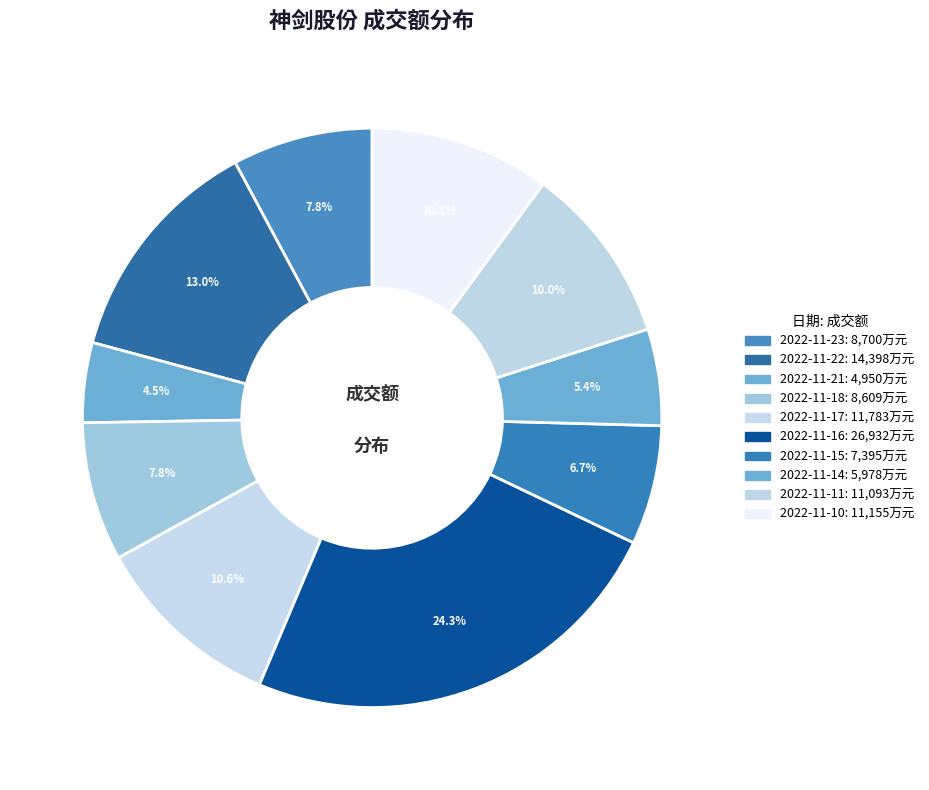

Which slice is the largest?

2022-11-16